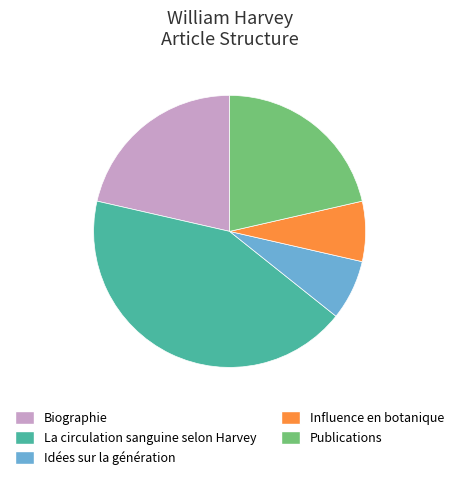

The Idées sur la génération slice represents 18% of the pie. True or false?

False